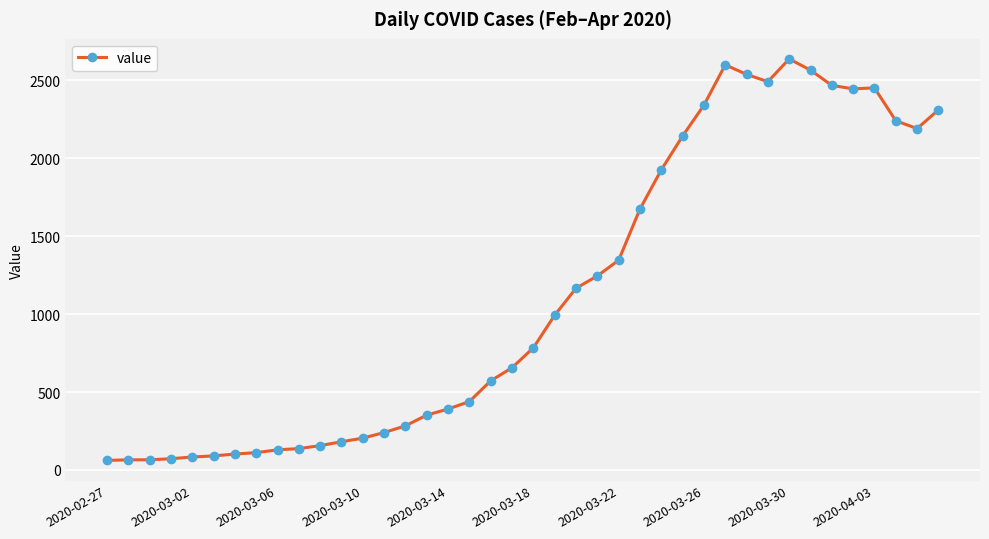

True or false: there are more than 0 points higher than both neighbors.

True